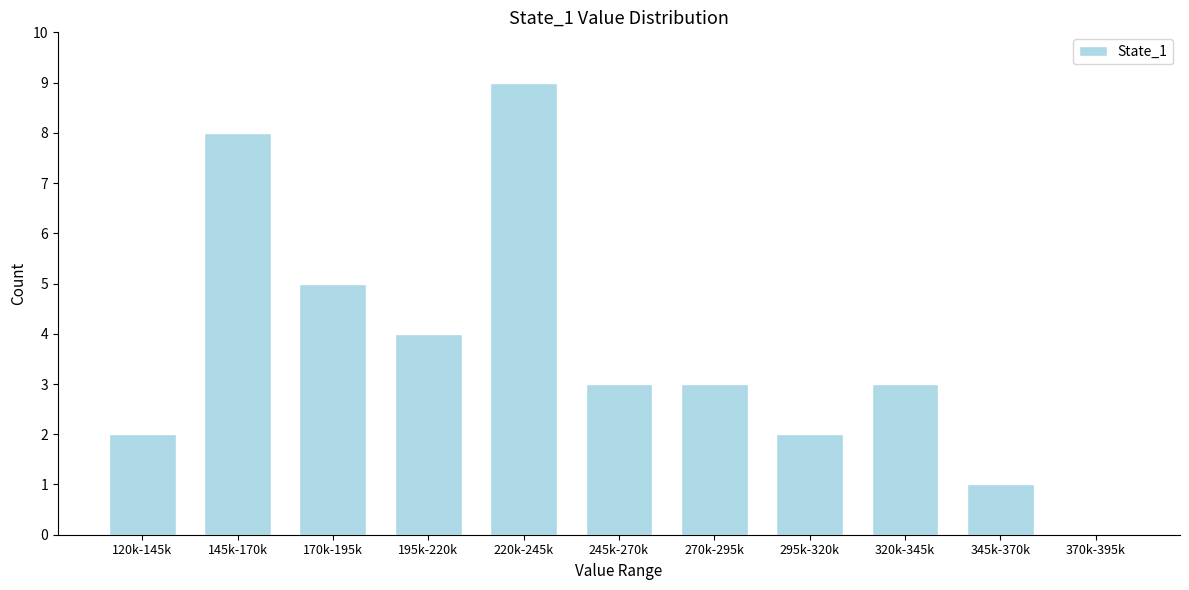

Reading left to right, what are all the values shown in this chart?

120k-145k=2	145k-170k=8	170k-195k=5	195k-220k=4	220k-245k=9	245k-270k=3	270k-295k=3	295k-320k=2	320k-345k=3	345k-370k=1	370k-395k=0